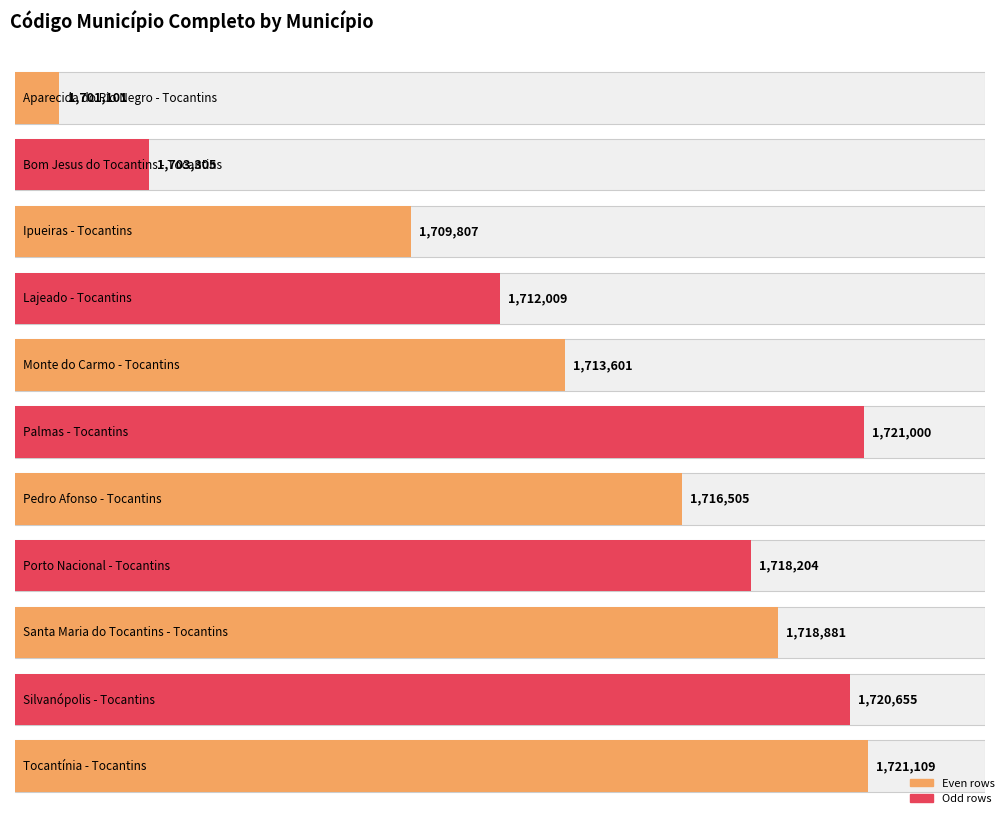

True or false: the data shows 2870010 at Monte do Carmo - Tocantins.

False